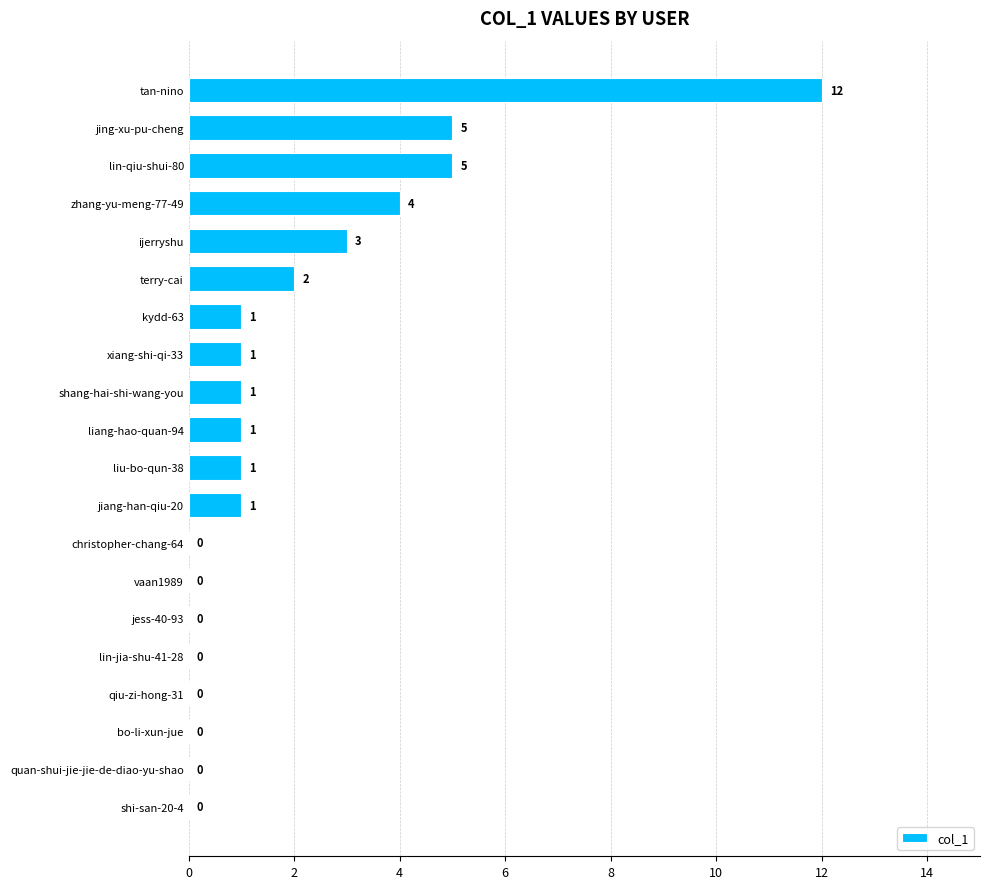

True or false: the data shows 4 at ijerryshu.

False